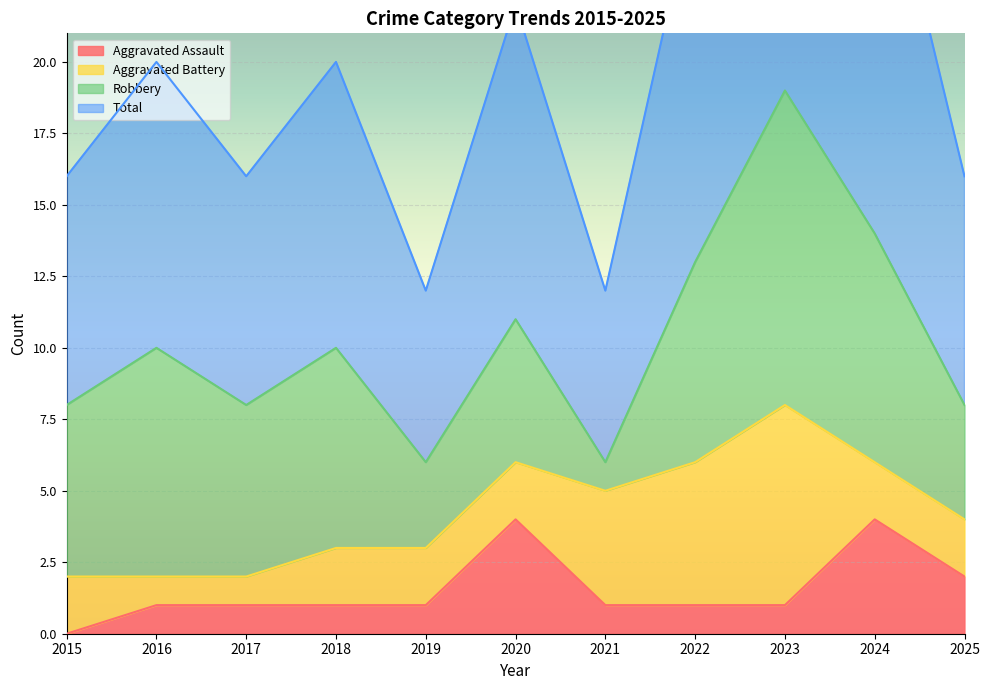

True or false: Total and Aggravated Assault cross at least once.

False